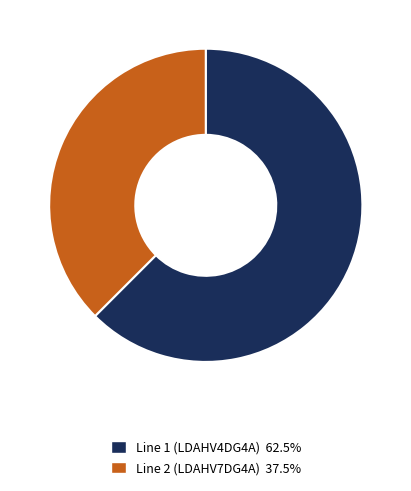

What is the ratio of the value at Line 1 (LDAHV4DG4A) to the value at Line 2 (LDAHV7DG4A)?

1.7